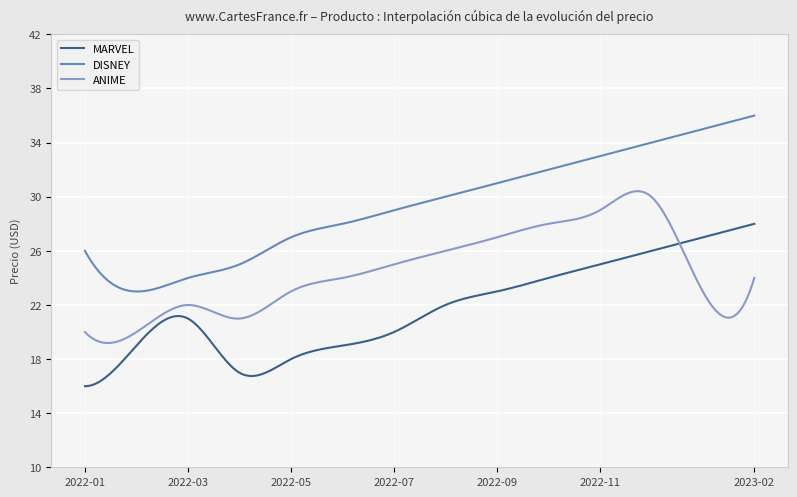

True or false: DISNEY and MARVEL cross at least once.

False